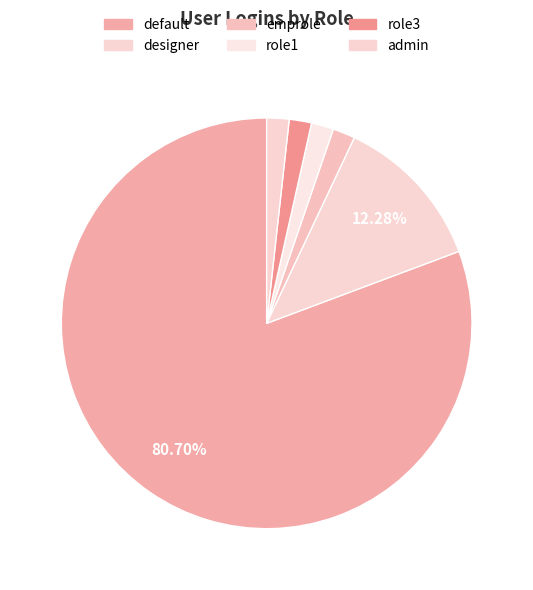

Does default represent more than half of the total?

Yes